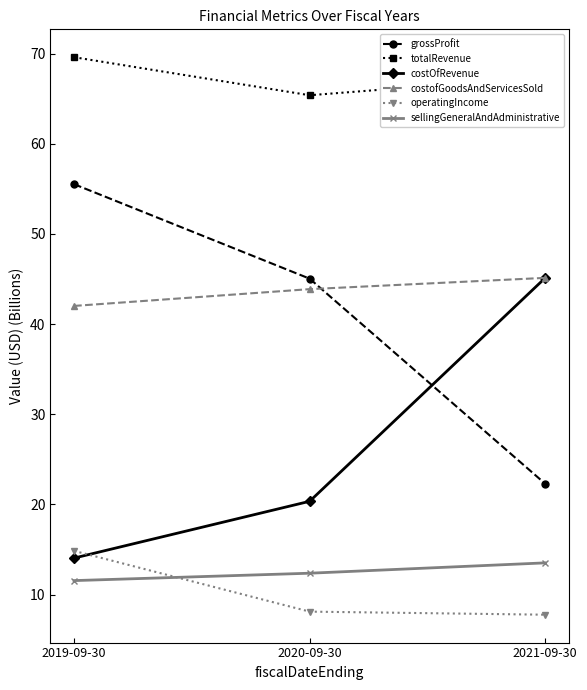

Rank the categories by costOfRevenue value from lowest to highest.

2019-09-30, 2020-09-30, 2021-09-30